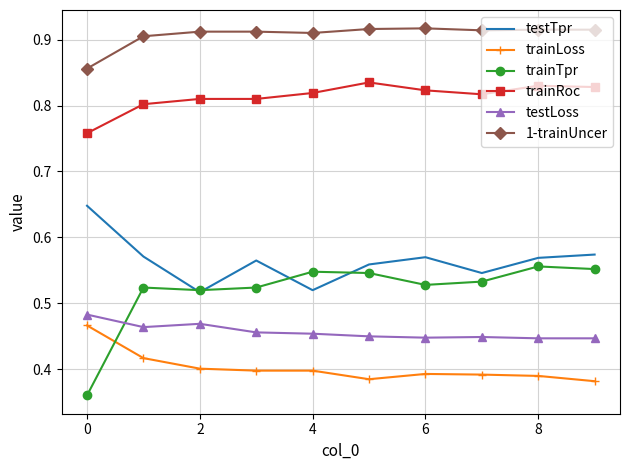

True or false: trainRoc and testTpr cross at least once.

False